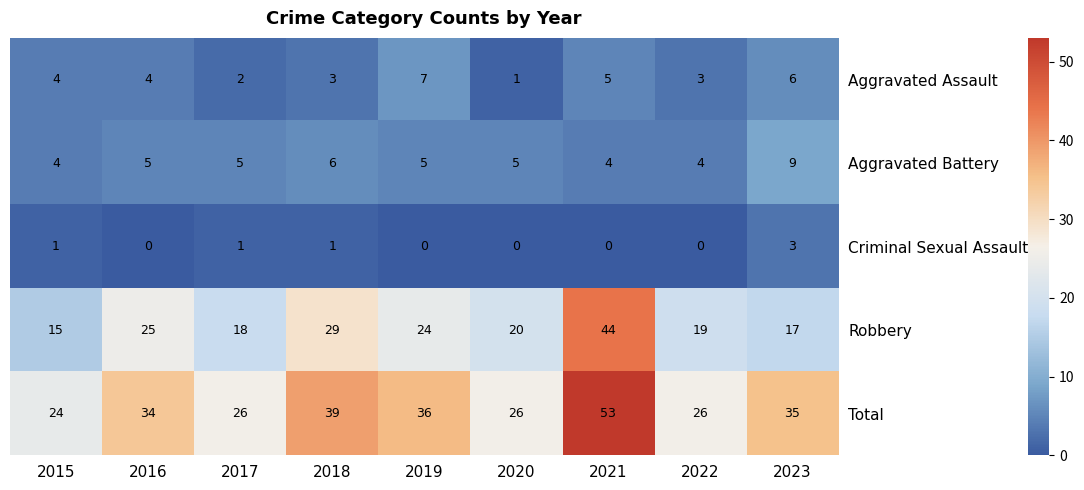

Count the number of categories in the chart.

9